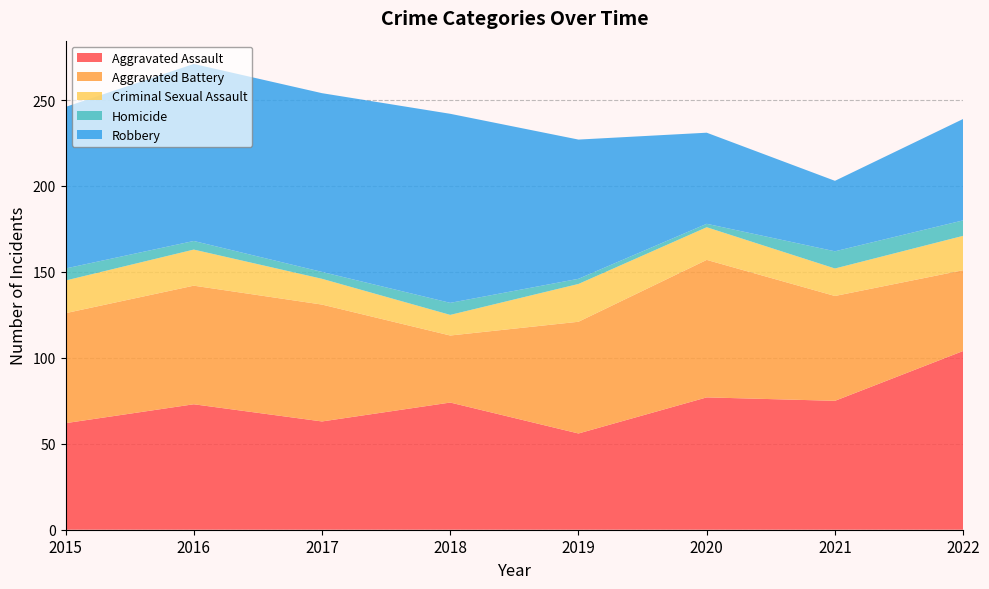

Reading left to right, extract all data points from this chart.

Aggravated Assault: 62	73	63	74	56	77	75	104
Aggravated Battery: 64	69	68	39	65	80	61	47
Criminal Sexual Assault: 19	21	15	12	22	19	16	20
Homicide: 7	5	4	7	3	2	10	9
Robbery: 94	103	104	110	81	53	41	59